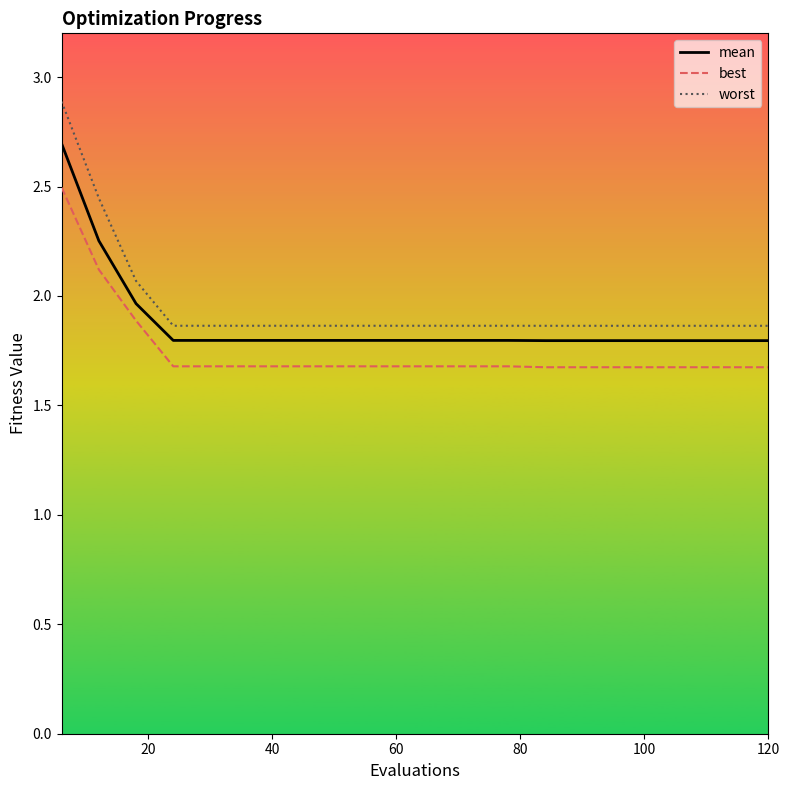

What is the minimum value for best?

1.7